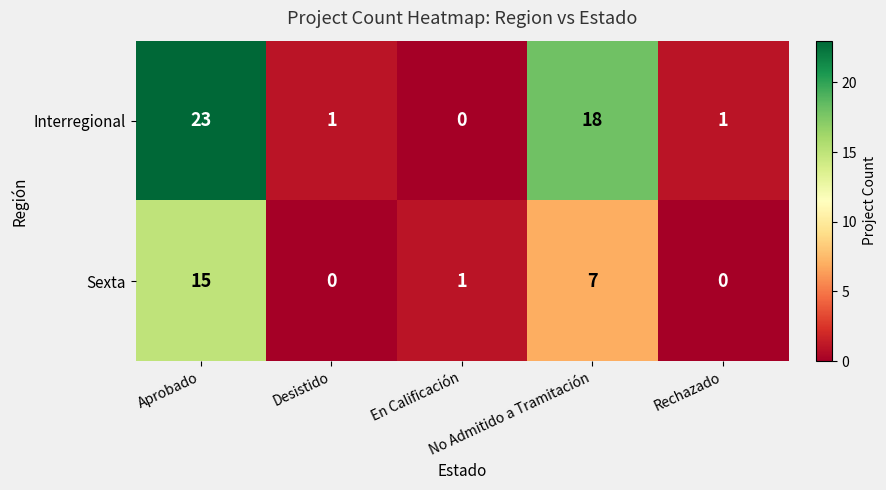

How many series are shown in this chart?

2